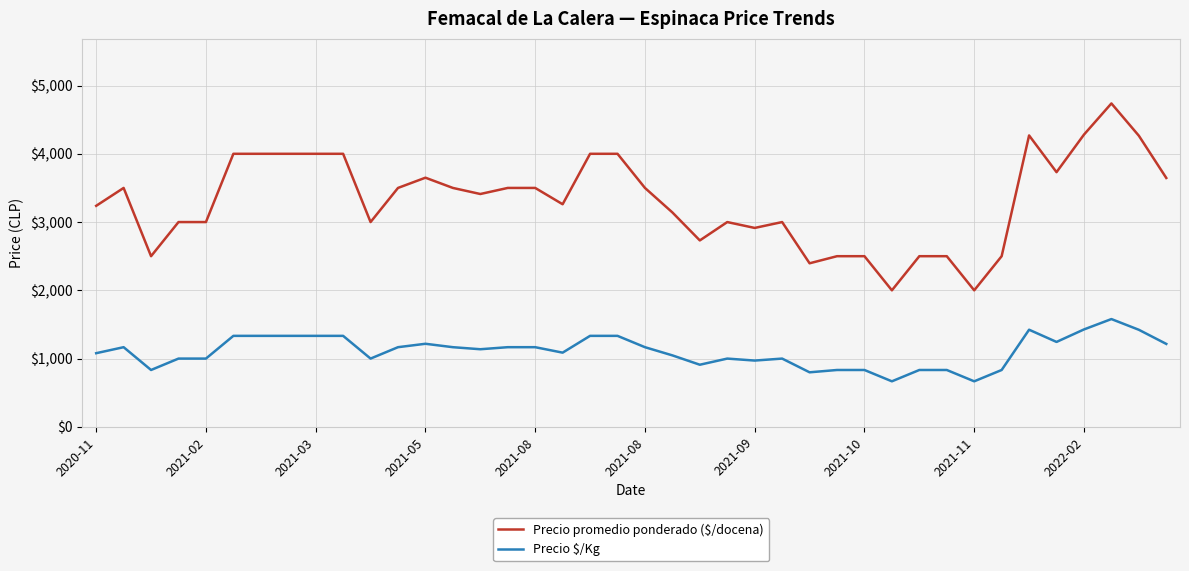

What is the greatest value displayed?

4738